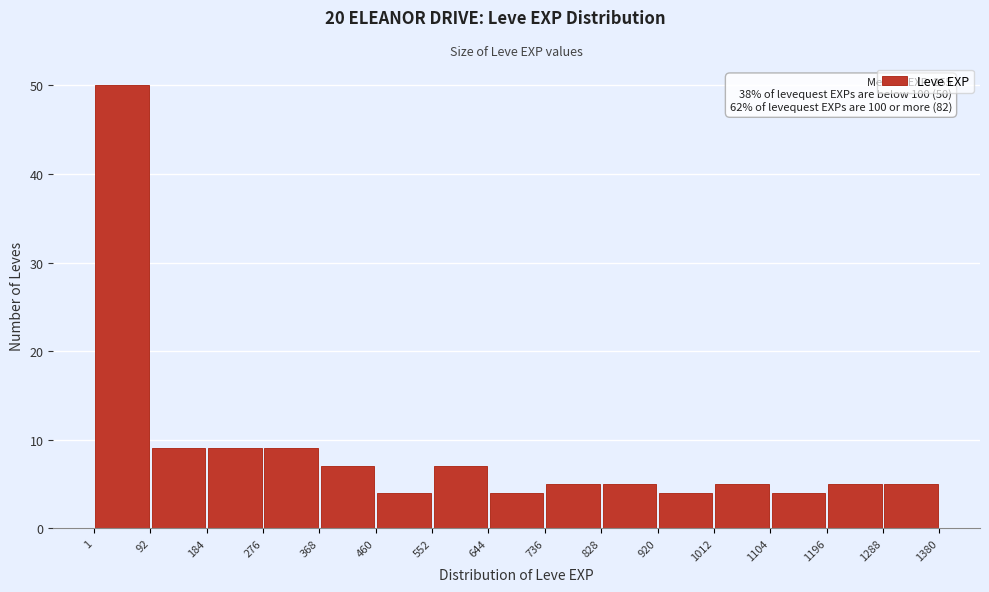

Over which range of the x-axis is the bar tallest?

1 to 92